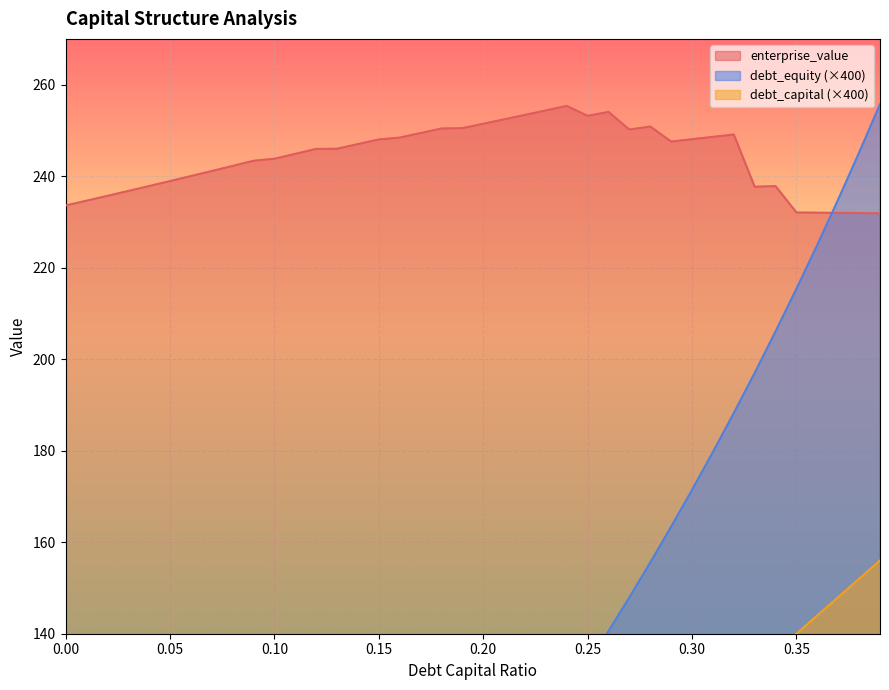

True or false: debt_capital and enterprise_value cross at least once.

False